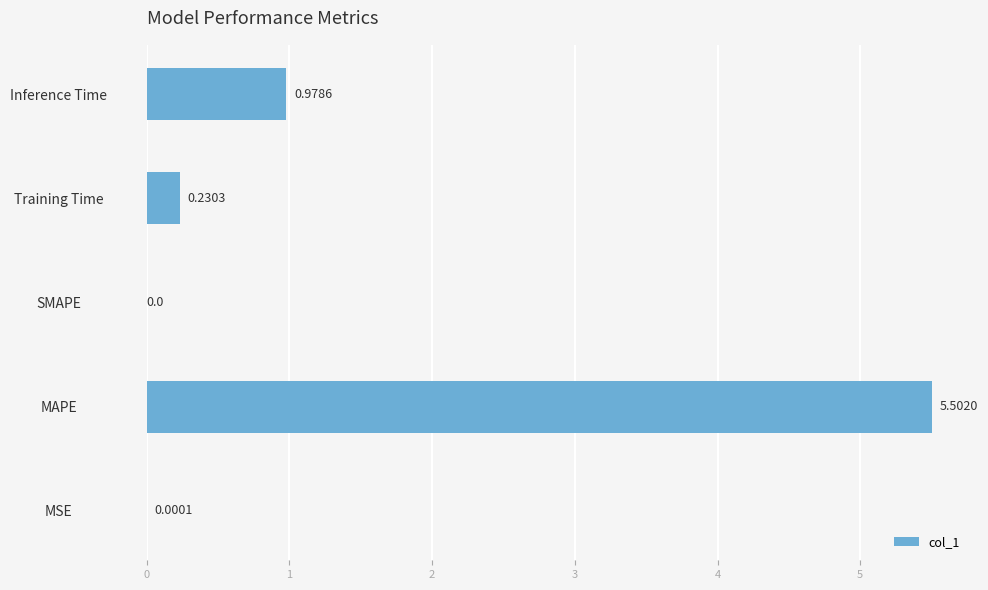

Between MAPE and SMAPE, which is larger?

MAPE